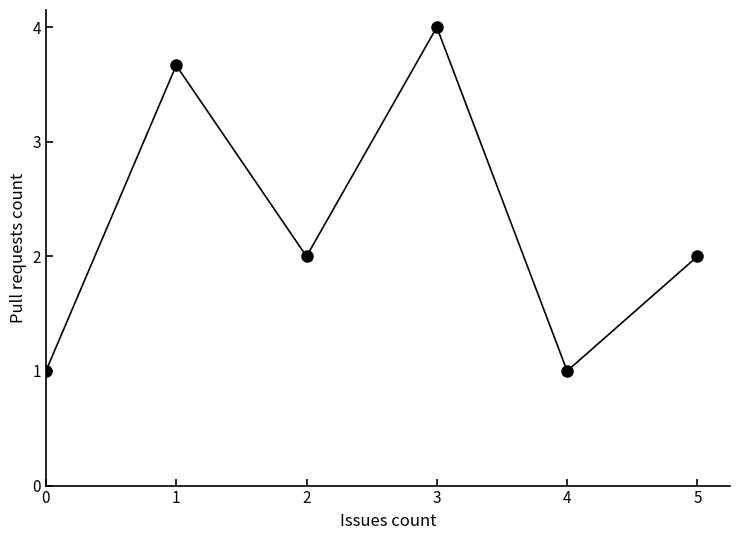

How many series are shown in this chart?

1